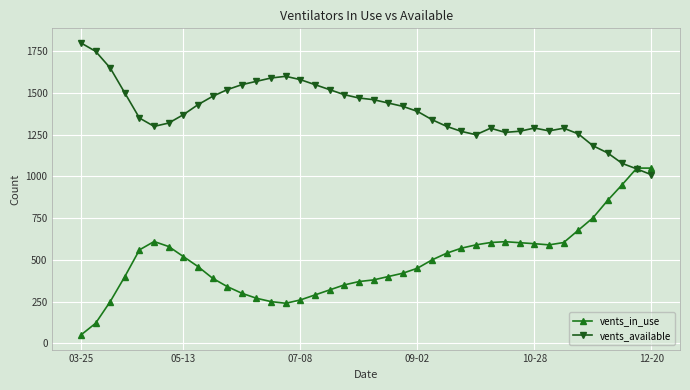

What is the maximum value shown in the chart?

1800